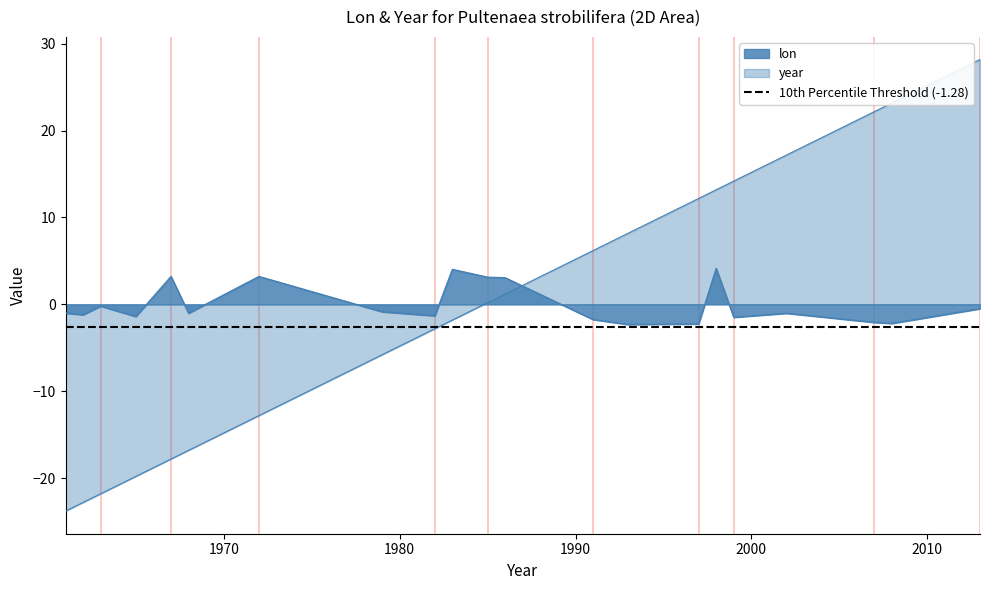

At how many categories does at least one series exceed -14?

21